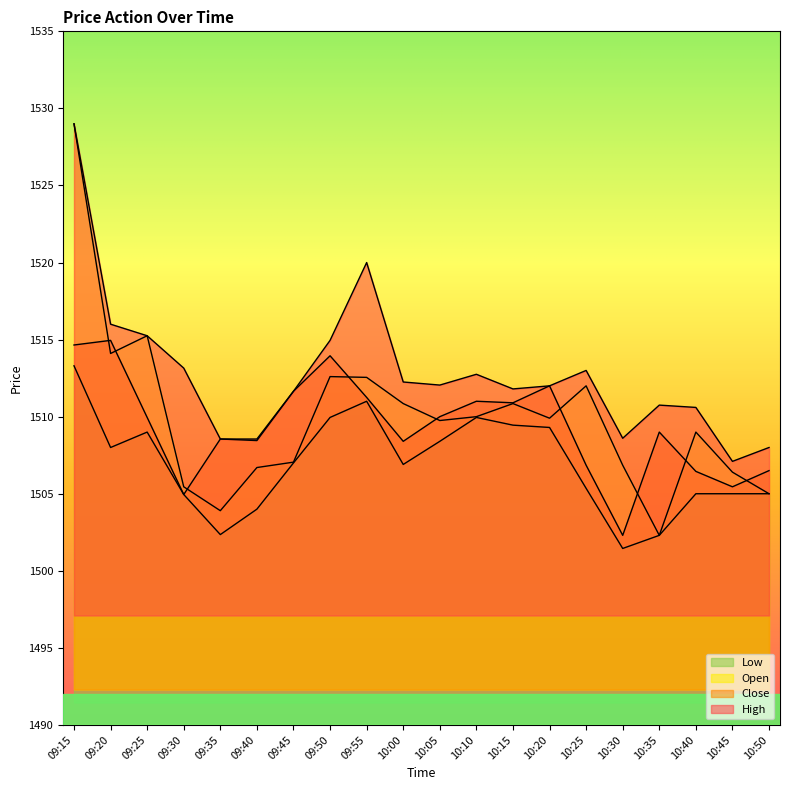

The value of High at 09:40 is 1508.5. True or false?

True